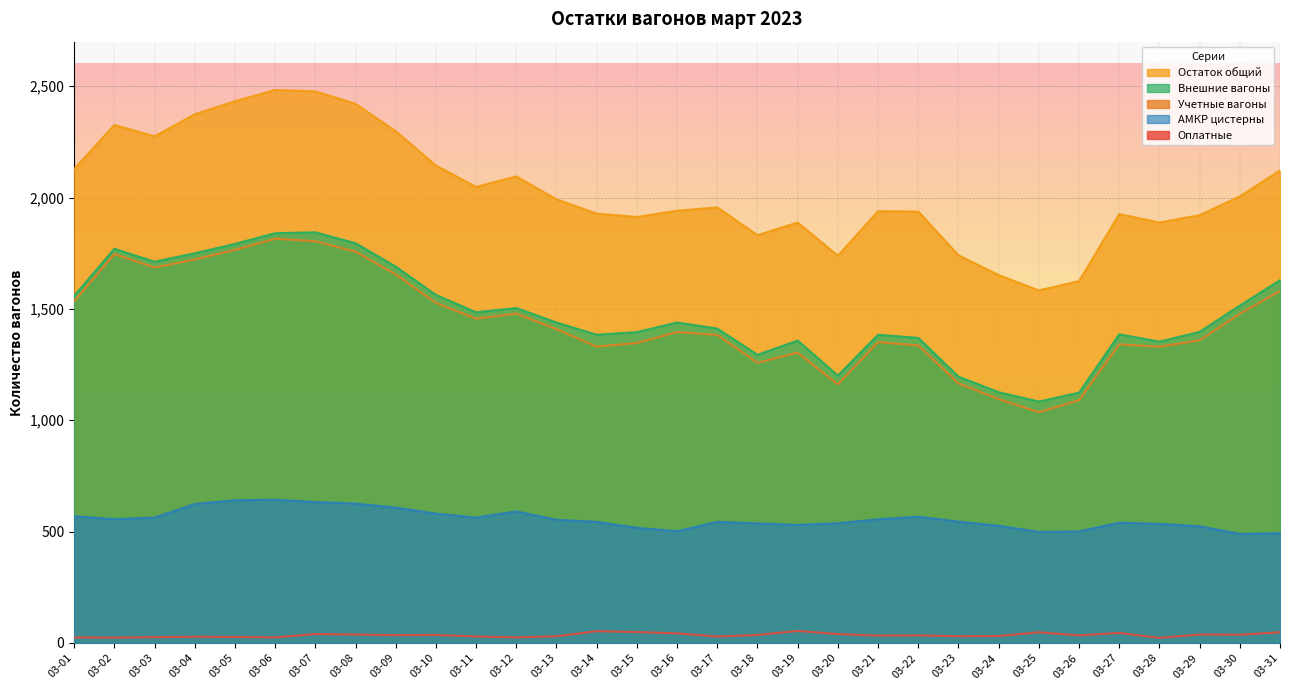

Which category has the lowest value across all series?

03-28